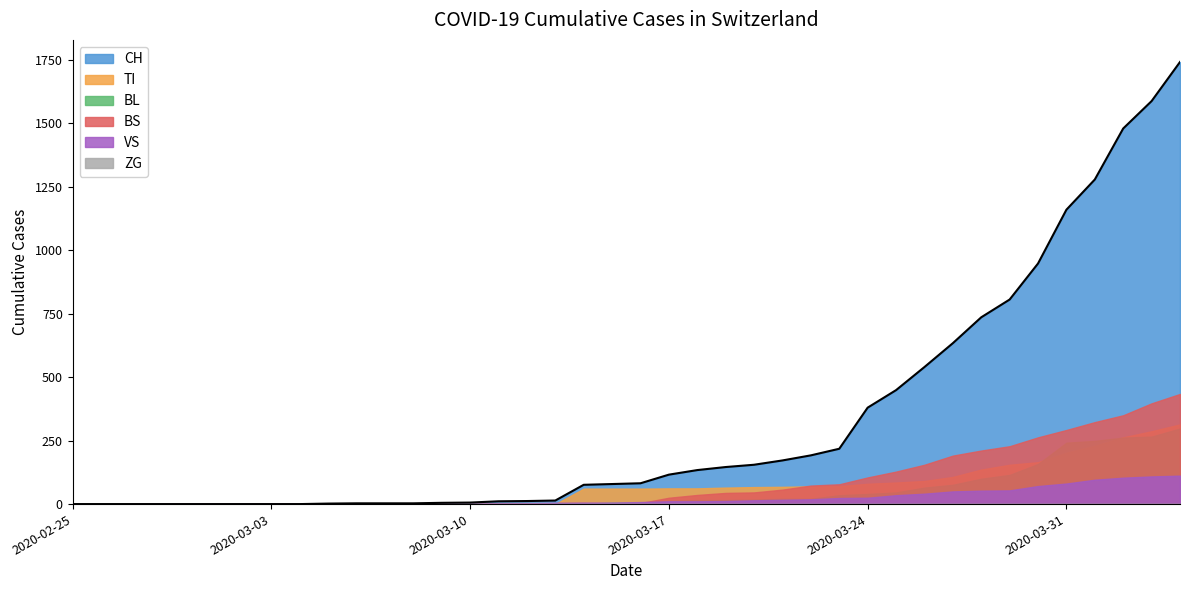

What are all the series names shown in the legend?

CH, TI, VS, BL, BS, ZG